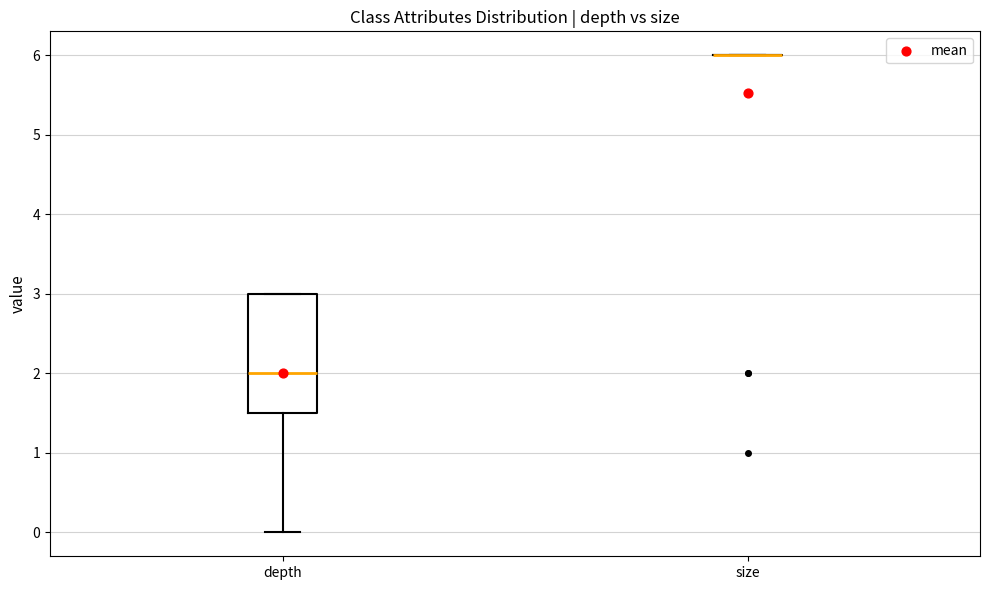

Reading left to right, transcribe this box plot: for each box, give where its median line is, the range the box spans, and where its two whiskers end, as read against the y-axis. The values are not printed on the chart, so give them approximately, as read against the axis.

depth: median 2.0, box 1.5 to 3.0, whiskers 0.0 to 3.0
size: box collapsed to a line at 6.0, whiskers 6.0 to 6.0